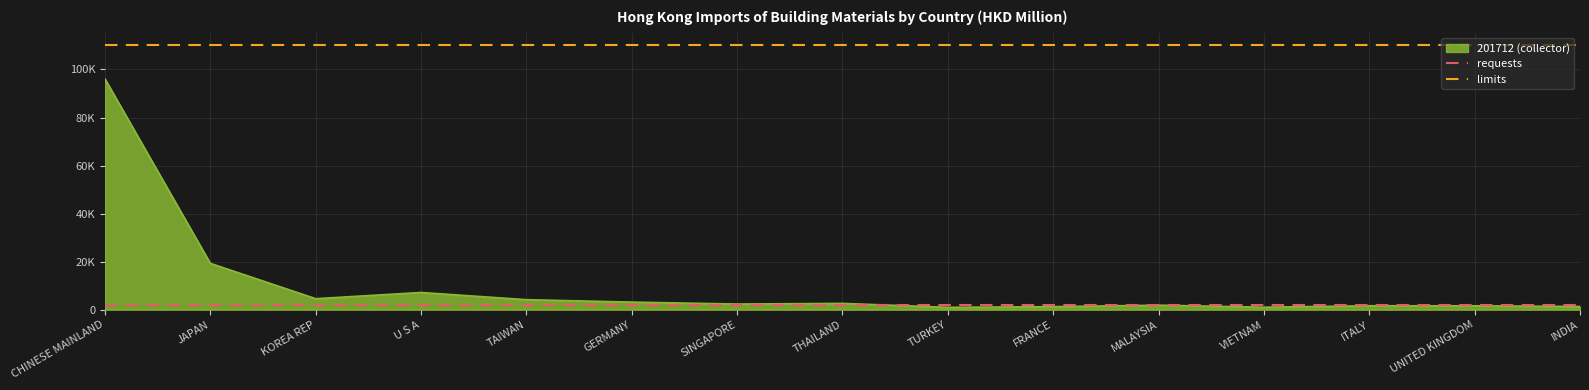

Which label corresponds to the largest value in the chart?

CHINESE MAINLAND